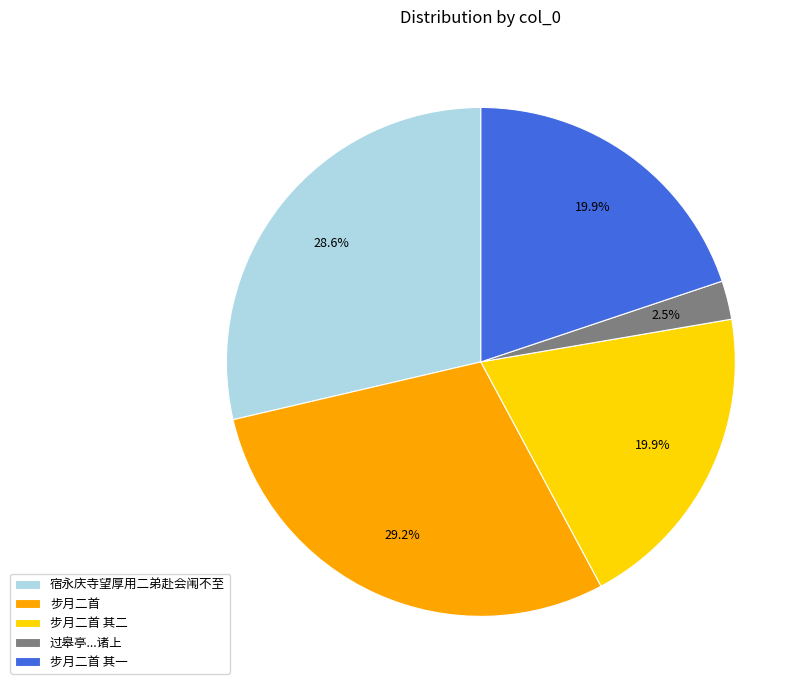

Do 过皋亭...诸上 and 宿永庆寺望厚用二弟赴会闱不至 together represent more than half of the pie?

No